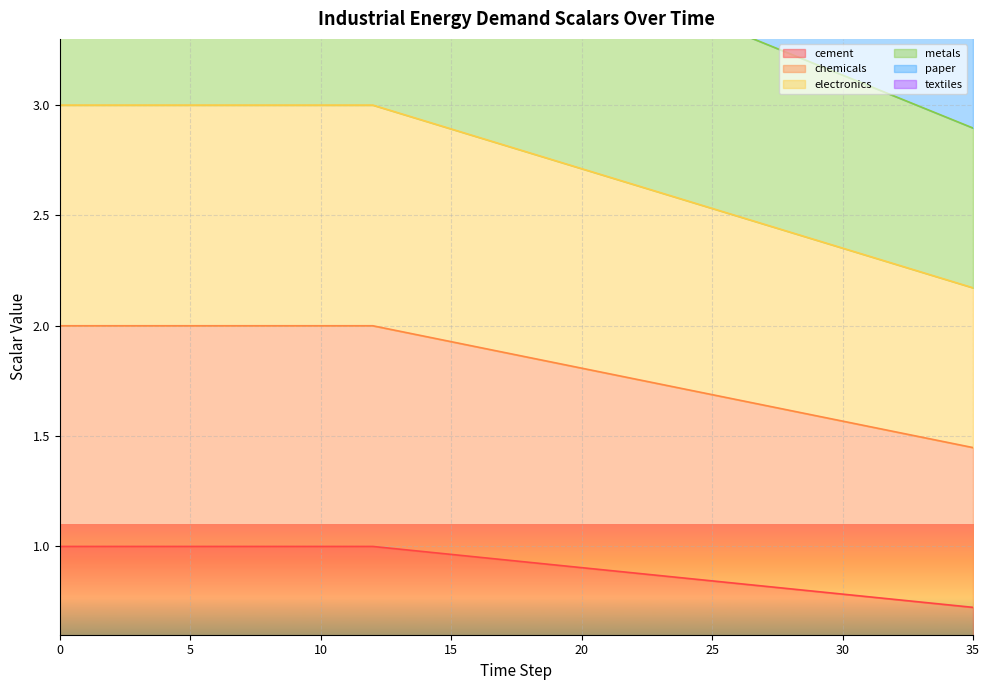

The scalar_inen_energy_demand_paper series shows 3.6 at 21. True or false?

True